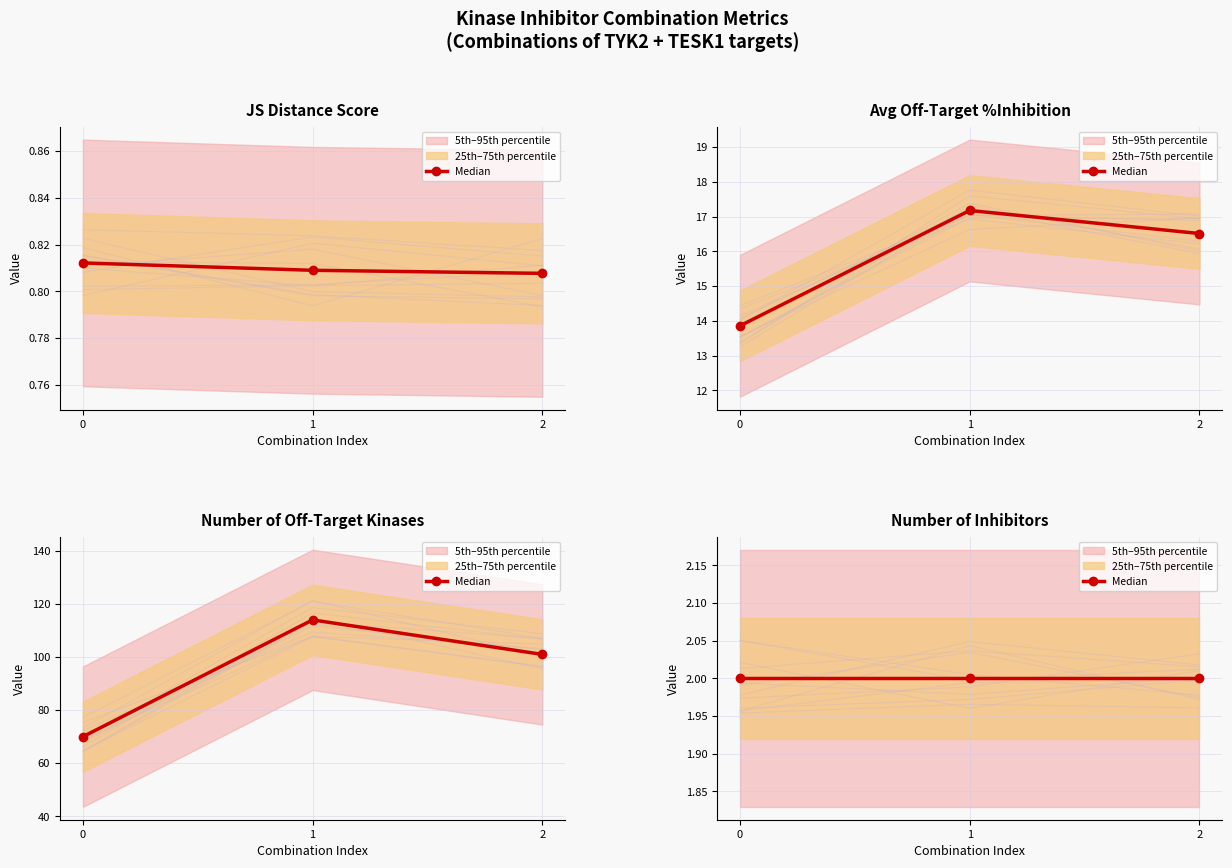

What is the total value across all series at 1?

132.0